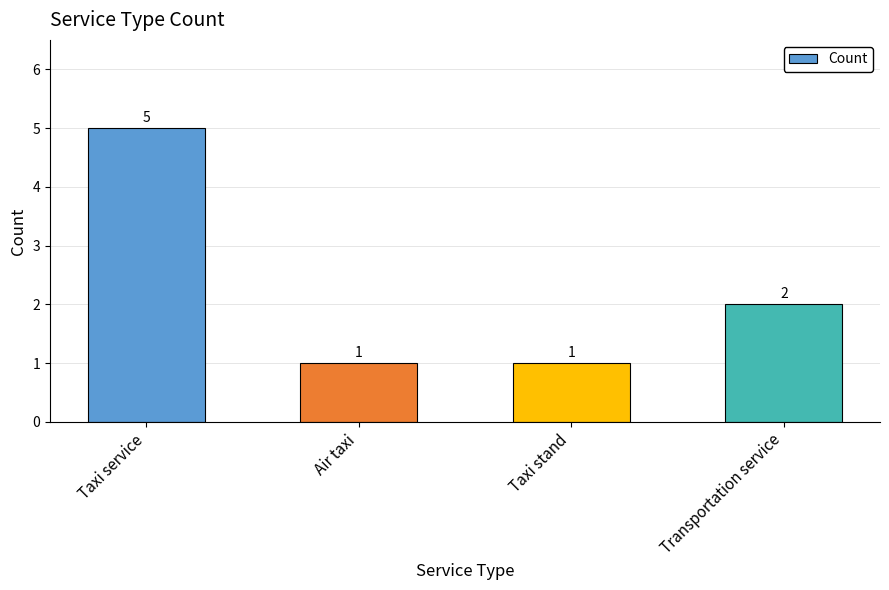

What is the change in value from Taxi service to Transportation service?

-3